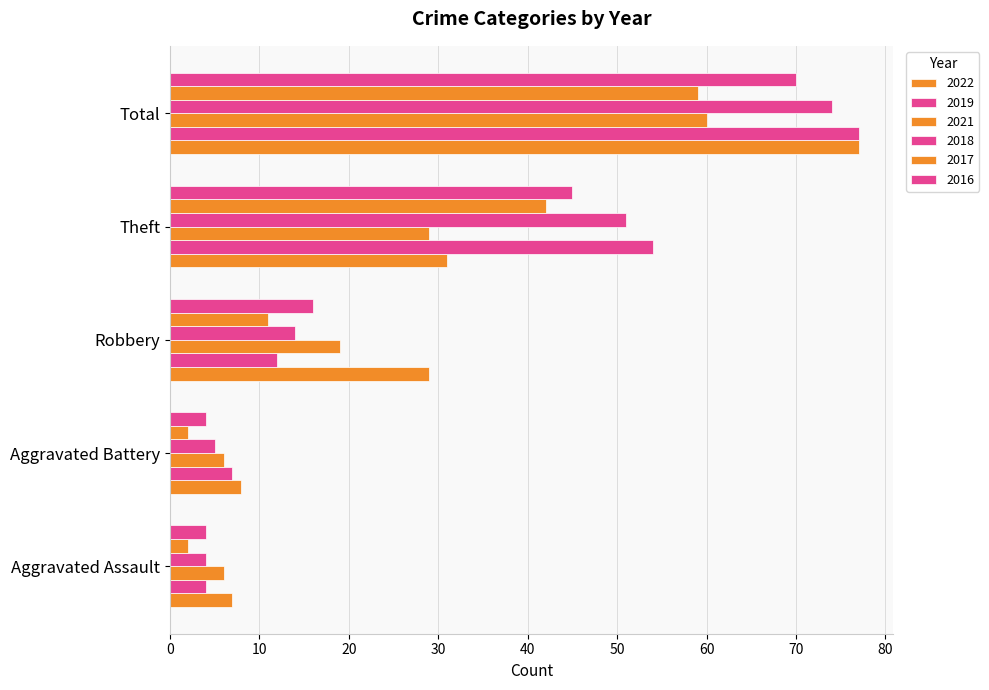

Reading left to right, what are all the values shown in this chart?

2022: Aggravated Assault=7	Aggravated Battery=8	Robbery=29	Theft=31	Total=77
2019: Aggravated Assault=4	Aggravated Battery=7	Robbery=12	Theft=54	Total=77
2021: Aggravated Assault=6	Aggravated Battery=6	Robbery=19	Theft=29	Total=60
2018: Aggravated Assault=4	Aggravated Battery=5	Robbery=14	Theft=51	Total=74
2017: Aggravated Assault=2	Aggravated Battery=2	Robbery=11	Theft=42	Total=59
2016: Aggravated Assault=4	Aggravated Battery=4	Robbery=16	Theft=45	Total=70